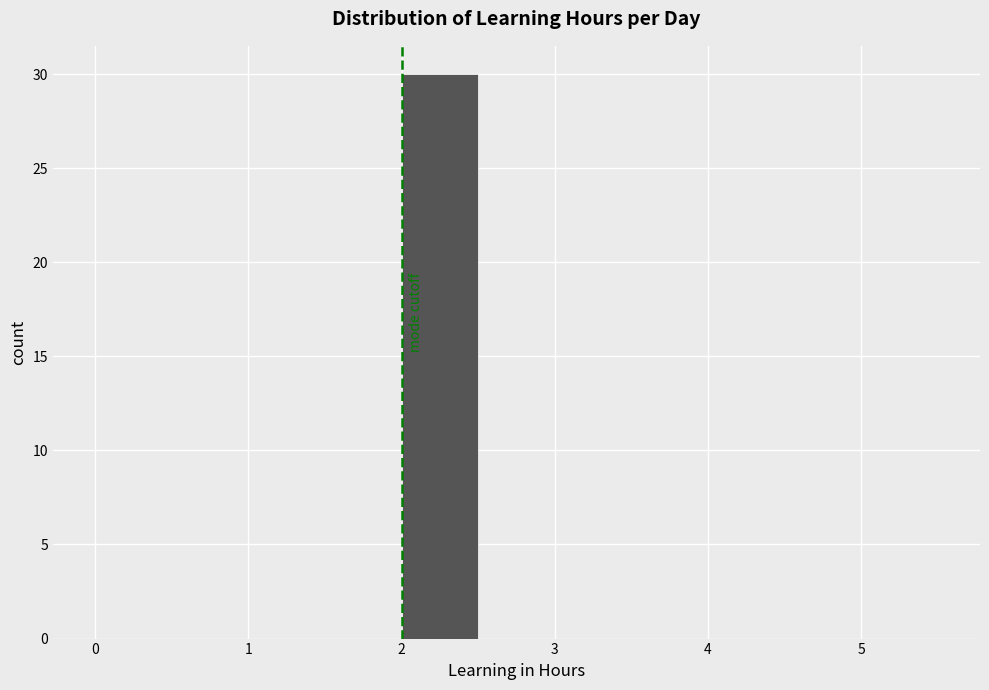

Reading left to right, transcribe this chart: for each bar, give the range it covers on the x-axis and its height. The values are not printed on the chart, so give them approximately, as read against the axis.

0.0 to 0.5: 0
0.5 to 1.0: 0
1.0 to 1.5: 0
1.5 to 2.0: 0
2.0 to 2.5: 30
2.5 to 3.0: 0
3.0 to 3.5: 0
3.5 to 4.0: 0
4.0 to 4.5: 0
4.5 to 5.0: 0
5.0 to 5.5: 0